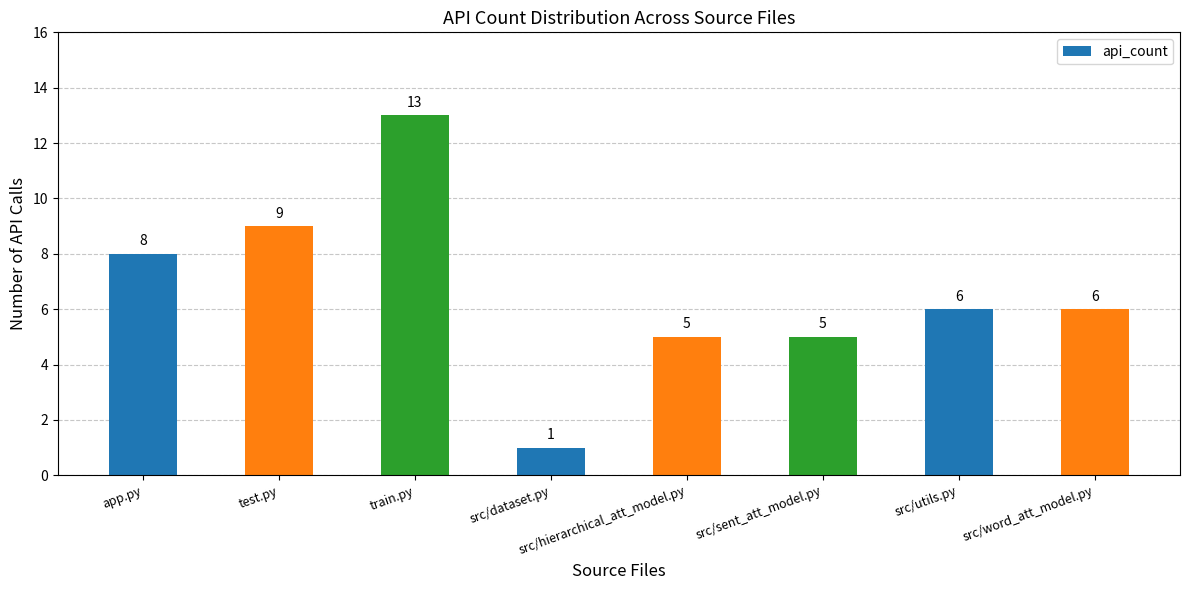

What is the sum of the values at train.py and src/utils.py?

19